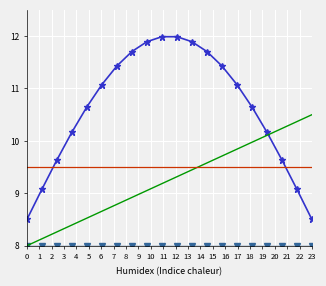

What is the minimum value shown in the chart?

8.0